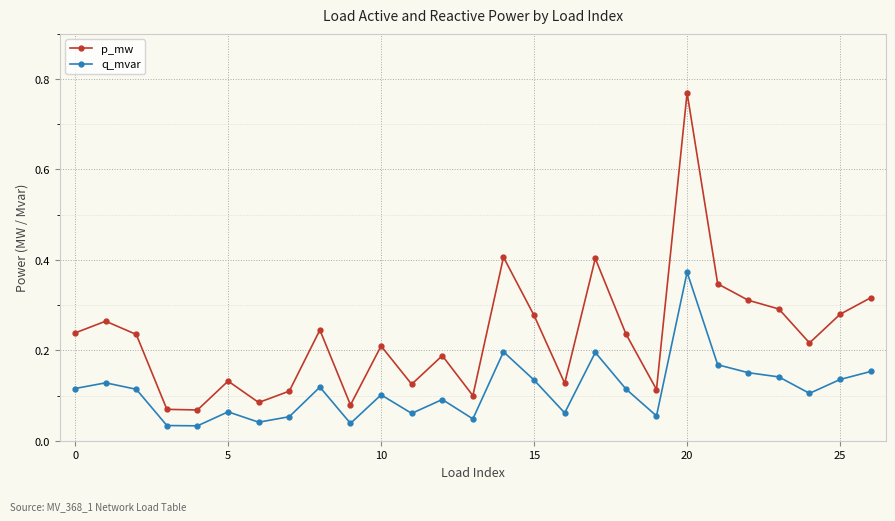

Which series has the largest total across all categories?

p_mw